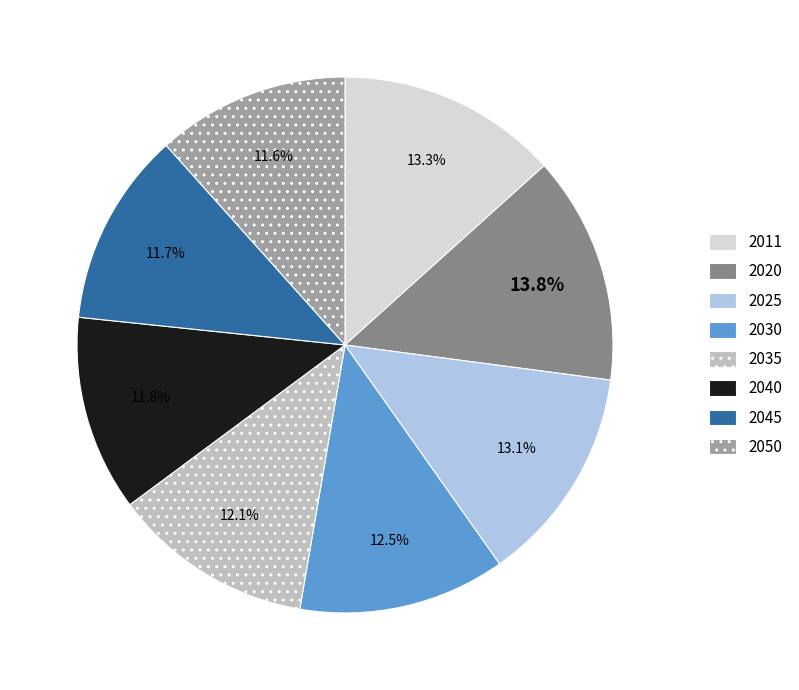

Does any single category account for the majority?

No